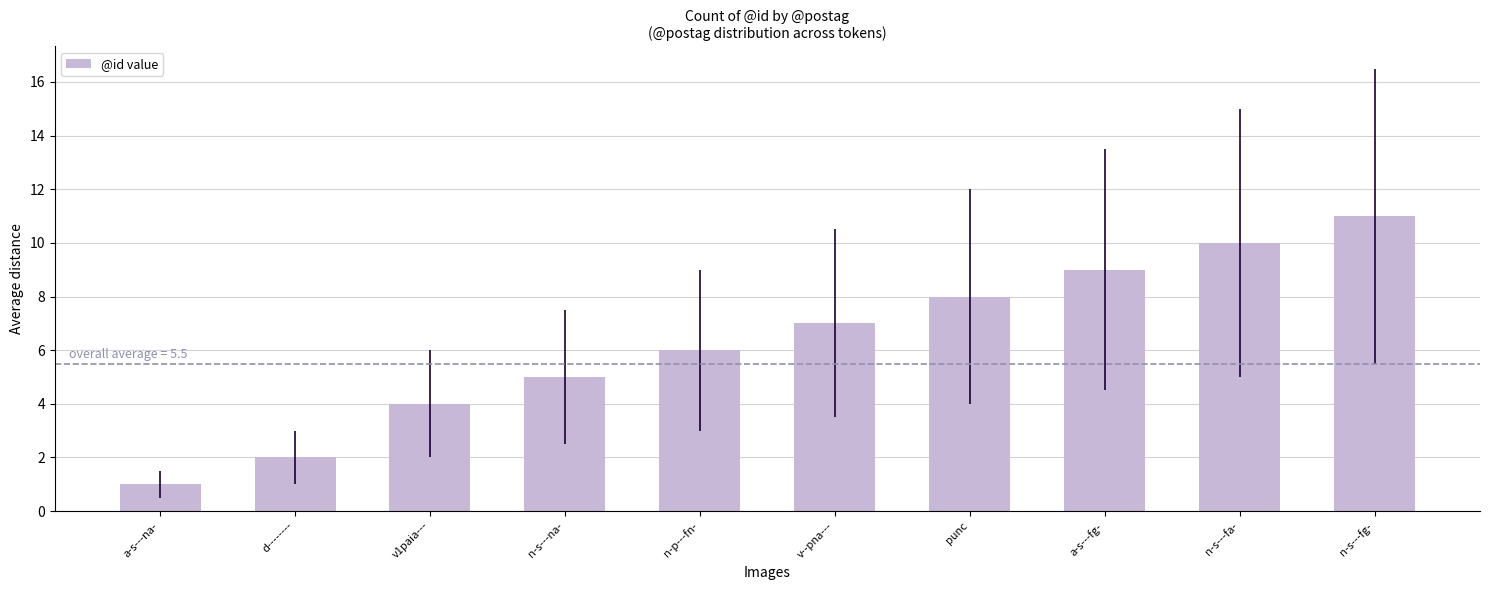

What is the greatest value displayed?

11